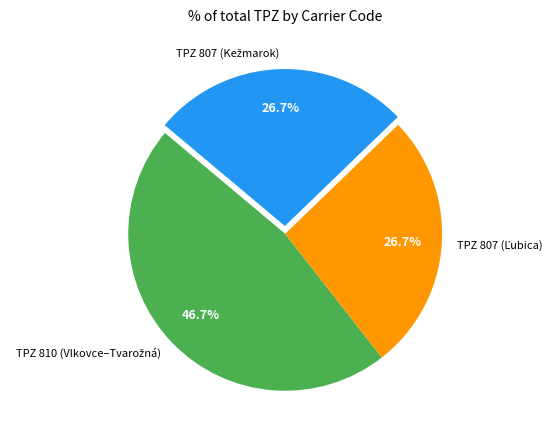

How many slices are in this pie chart?

3